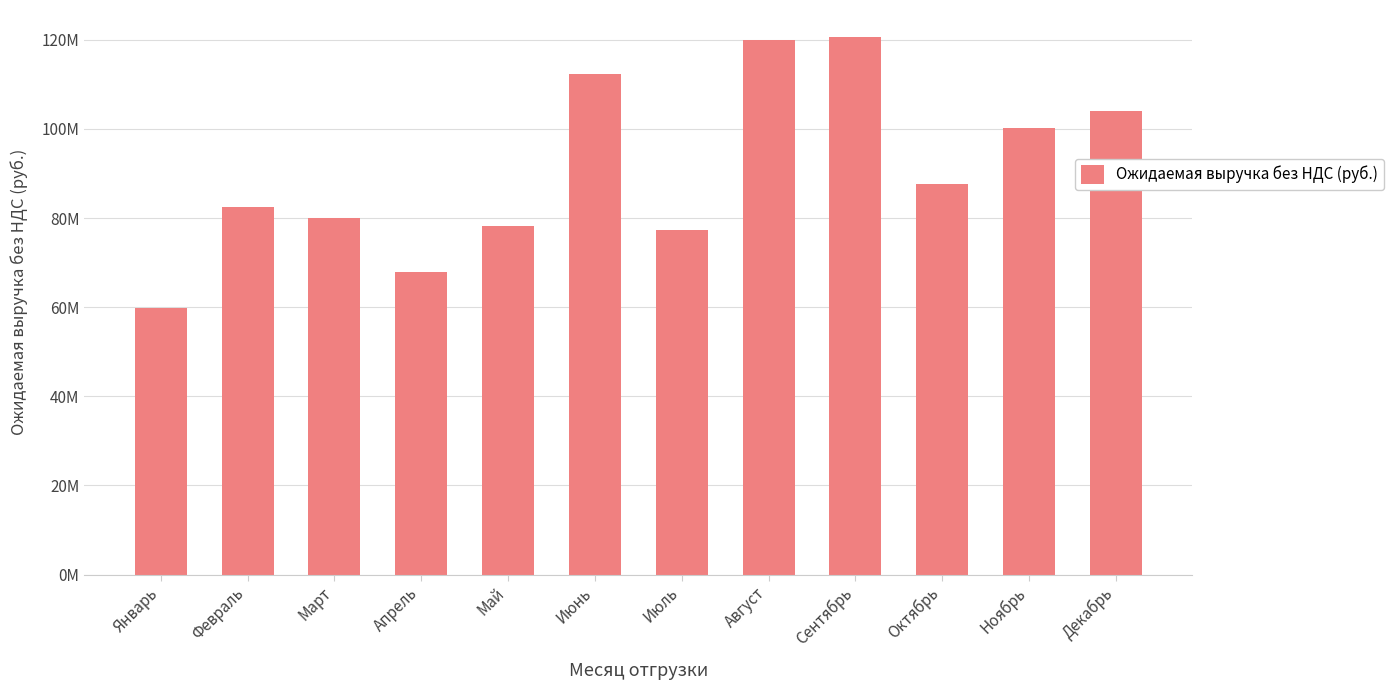

Are the bars horizontal?

No